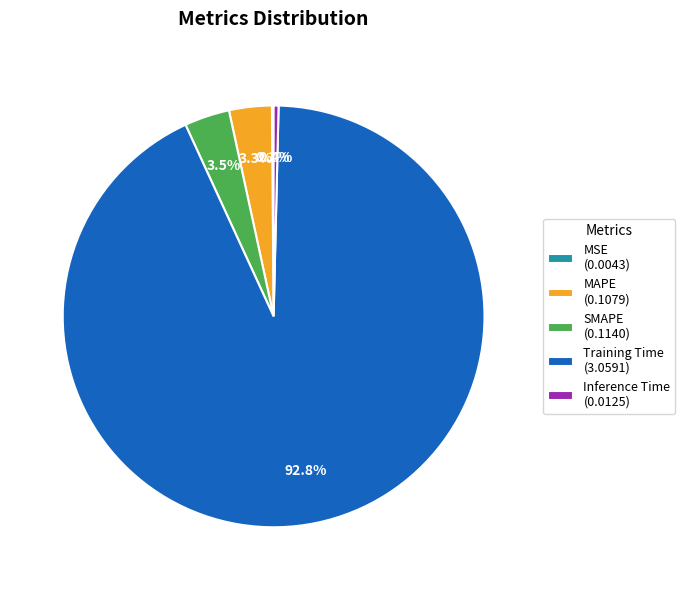

Does Training Time (3.0591) represent more than half of the total?

Yes